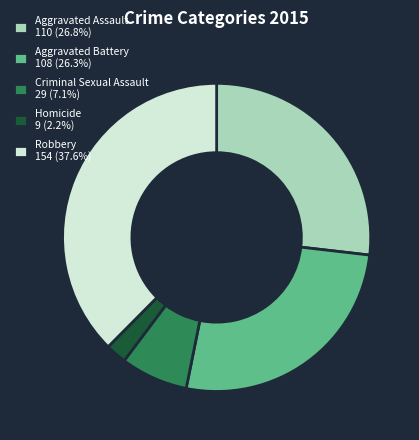

Between Aggravated Battery and Robbery, which is larger?

Robbery